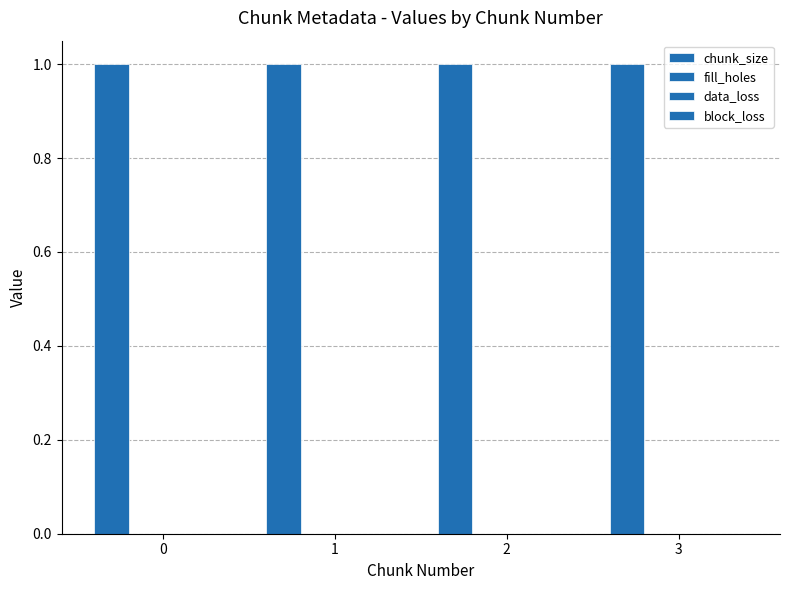

Rank the series at 2 from lowest to highest value.

fill_holes, data_loss, block_loss, chunk_size